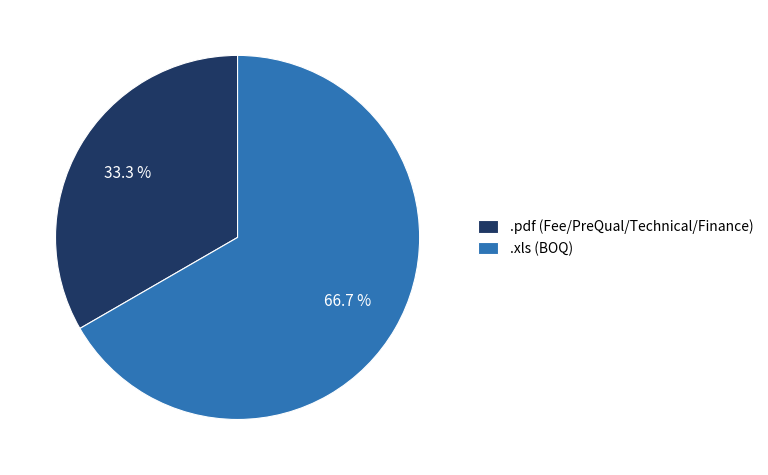

Which slice is the smallest?

.pdf (Fee/PreQual/Technical/Finance)